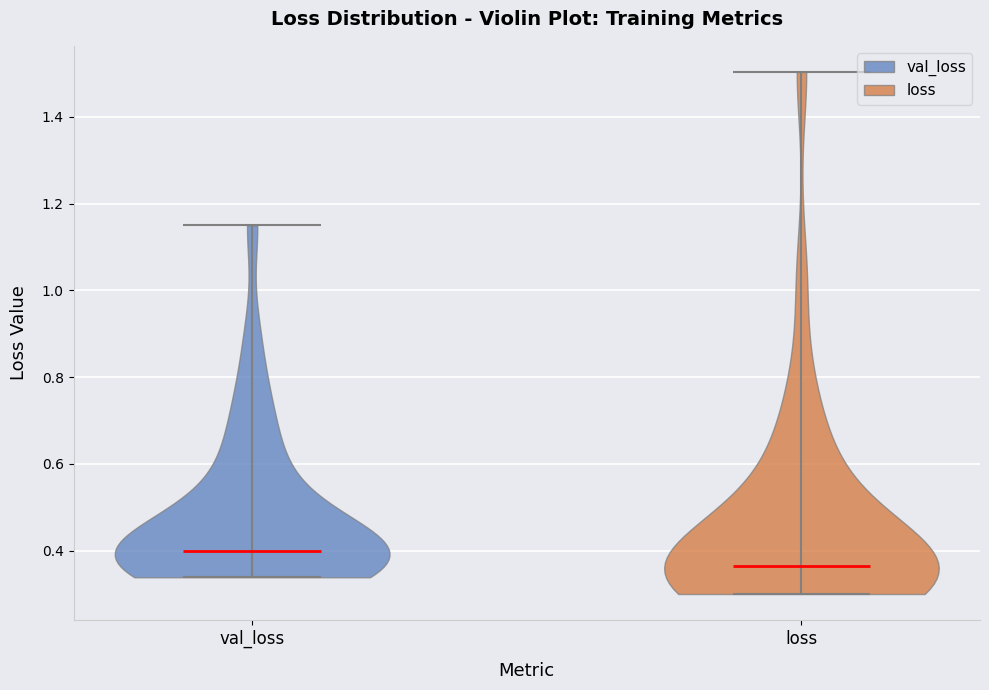

Reading left to right, read every violin against the y-axis: where its median line is, and the lowest and highest points it reaches. The values are not printed on the chart, so give them approximately, as read against the axis.

val_loss: median line 0.40, lowest point 0.34, highest point 1.14
loss: median line 0.36, lowest point 0.30, highest point 1.50